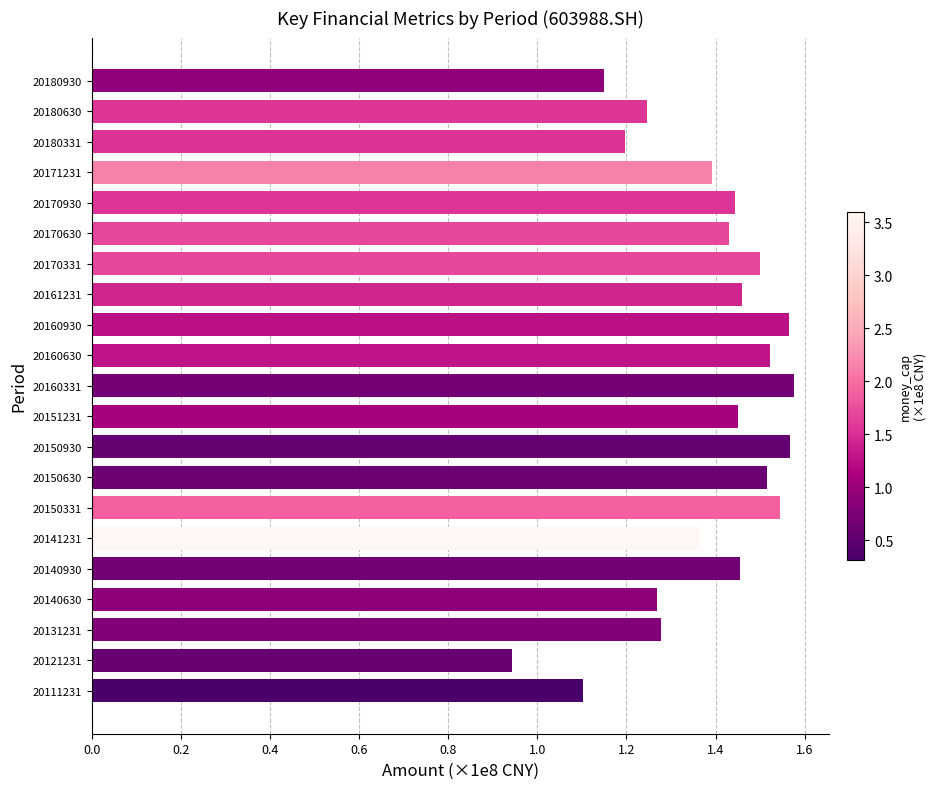

Which has a higher value, 20180930 or 20180331?

20180331